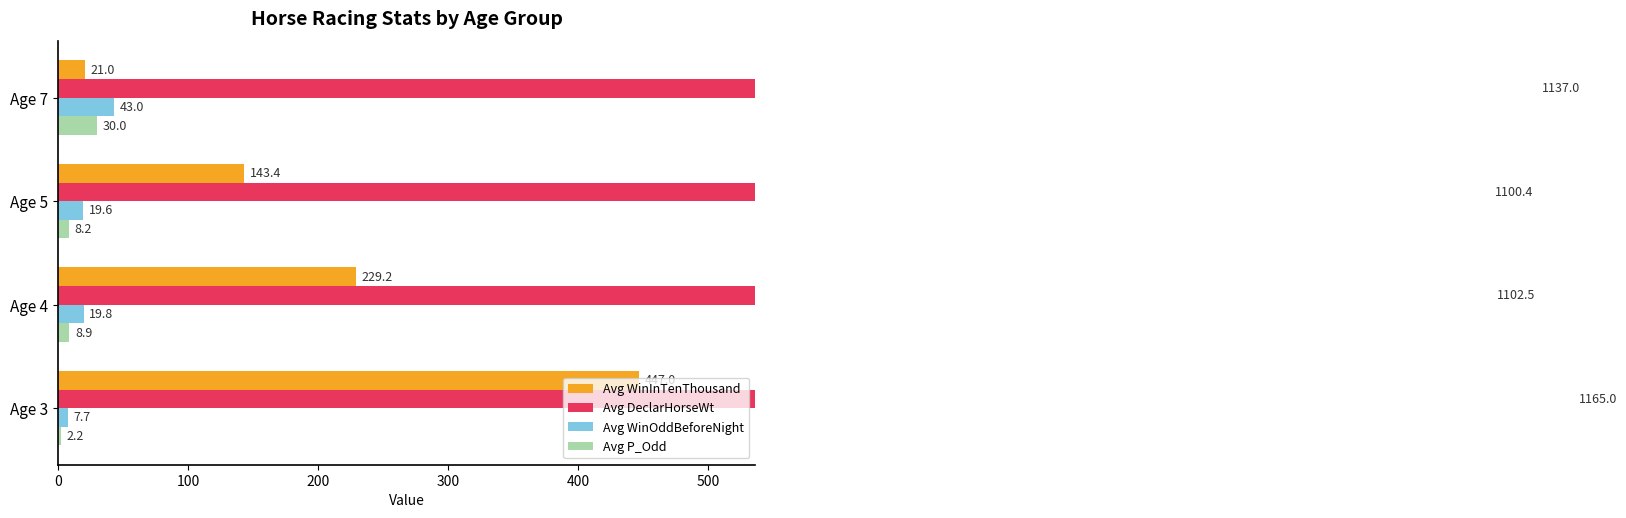

What is the total value across all series at Age 3?

1621.9